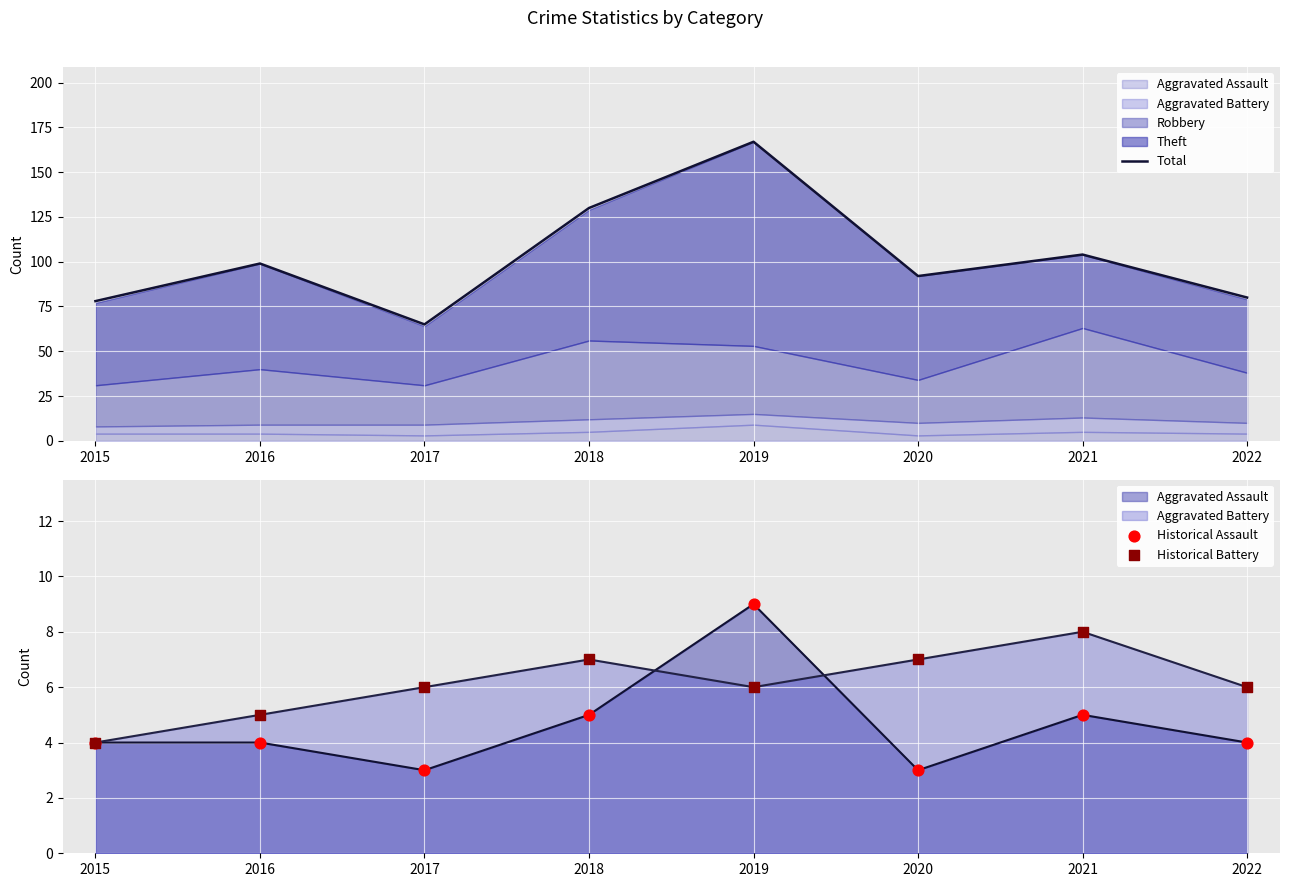

Which series has the largest total across all categories?

Total